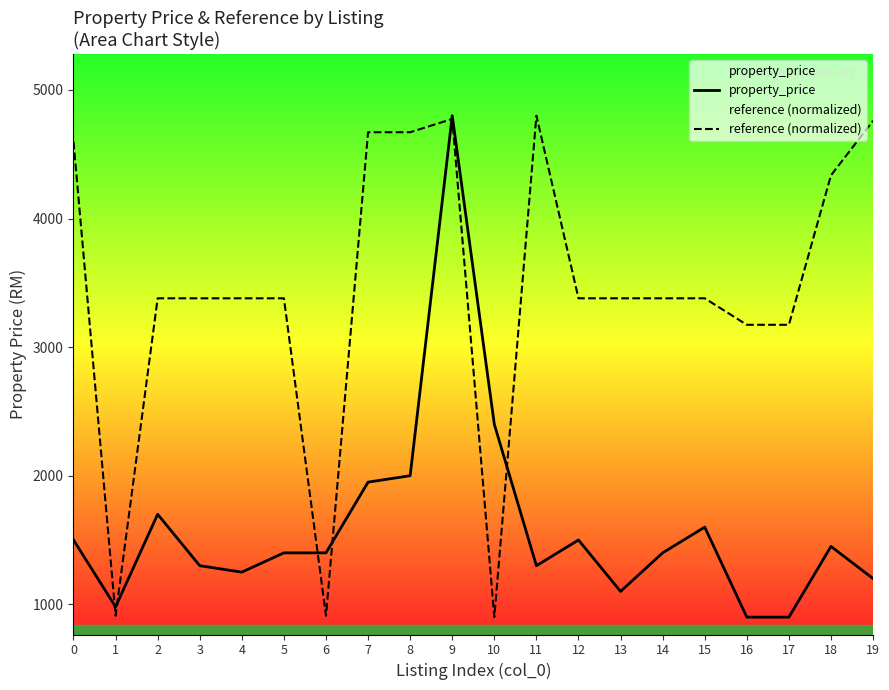

At 18, list the series in order from smallest to largest.

property_price, reference (normalized)